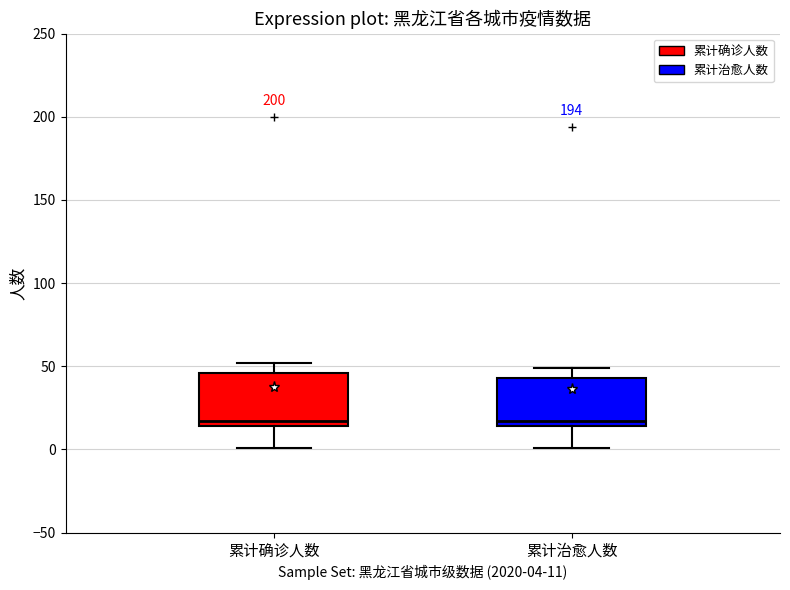

Where does the lower whisker of the box for 累计确诊人数 end on the y-axis? The values are not printed on the chart, so give them approximately, as read against the axis.

0